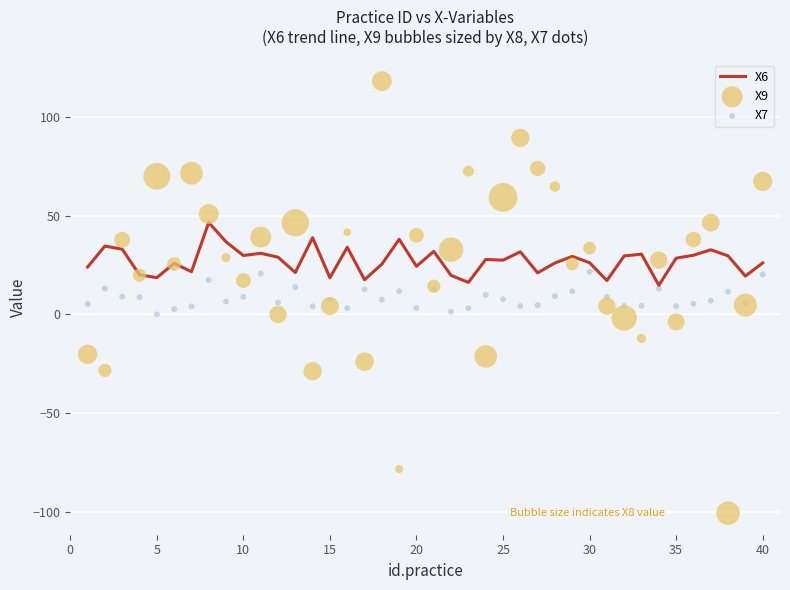

Which series contains the highest Y value?

X9